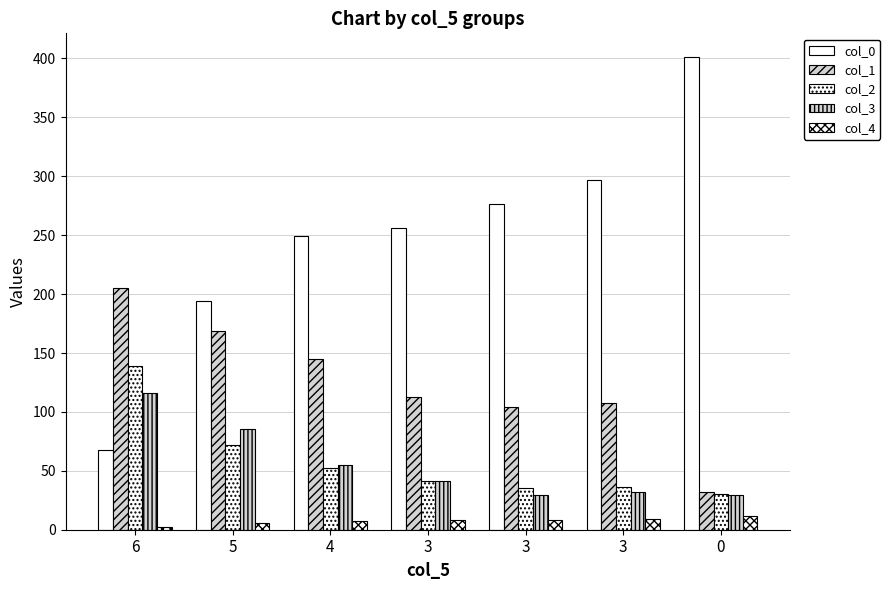

Rank the series at 5 from highest to lowest value.

col_0, col_1, col_3, col_2, col_4